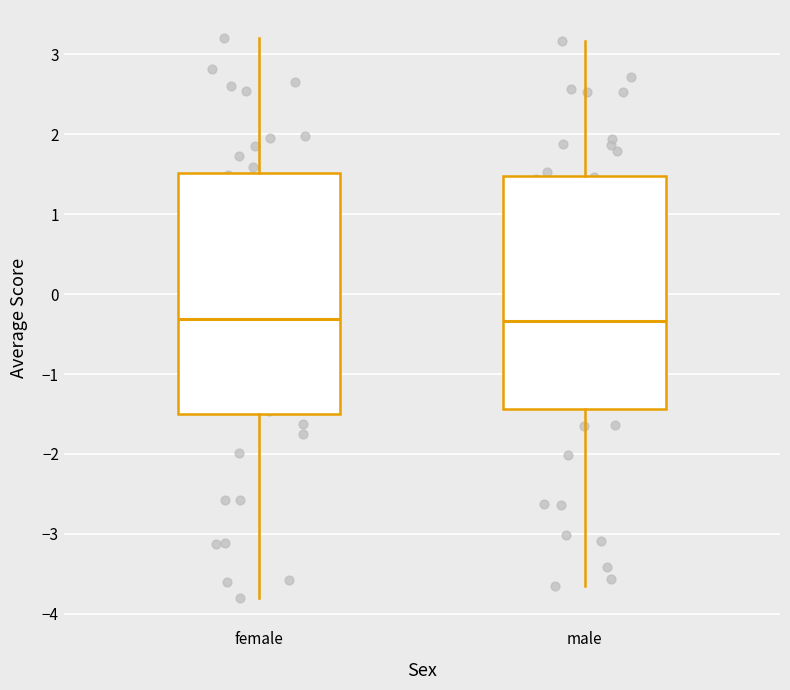

Reading left to right, transcribe this box plot: for each box, give where its median line is, the range the box spans, and where its two whiskers end, as read against the y-axis. The values are not printed on the chart, so give them approximately, as read against the axis.

female: median -0.3, box -1.5 to 1.5, whiskers -3.8 to 3.2
male: median -0.3, box -1.4 to 1.5, whiskers -3.7 to 3.2